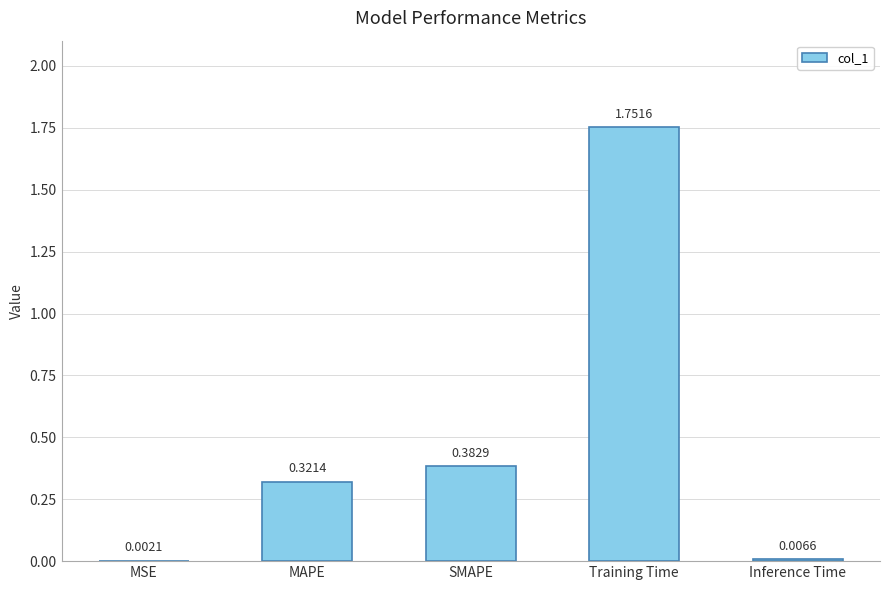

Which category has the highest value across all series?

Training Time